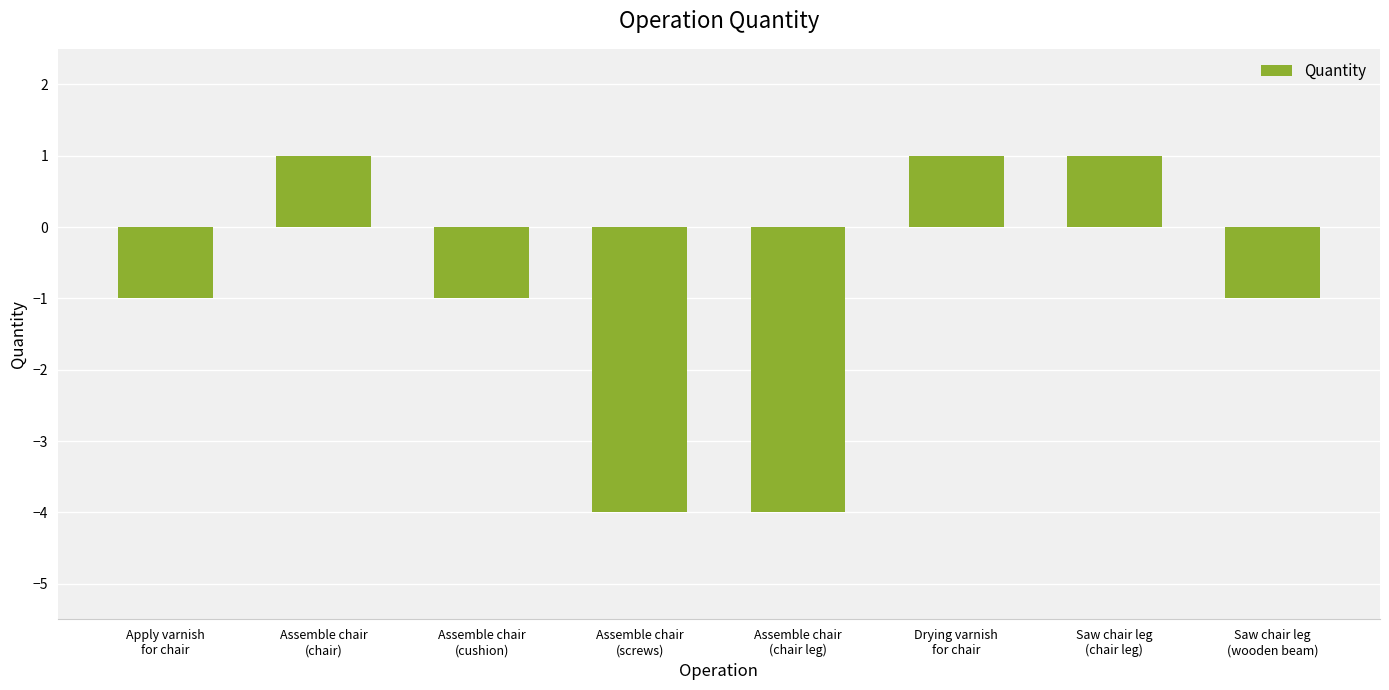

What is the difference between the maximum and second lowest values?

5